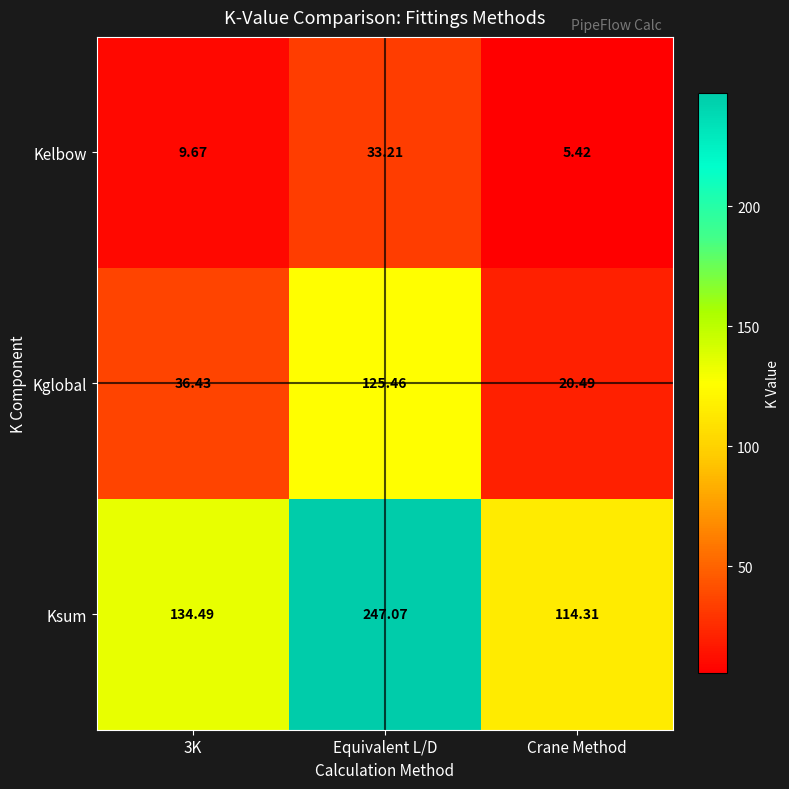

Which category has the highest value across all series?

Equivalent L/D